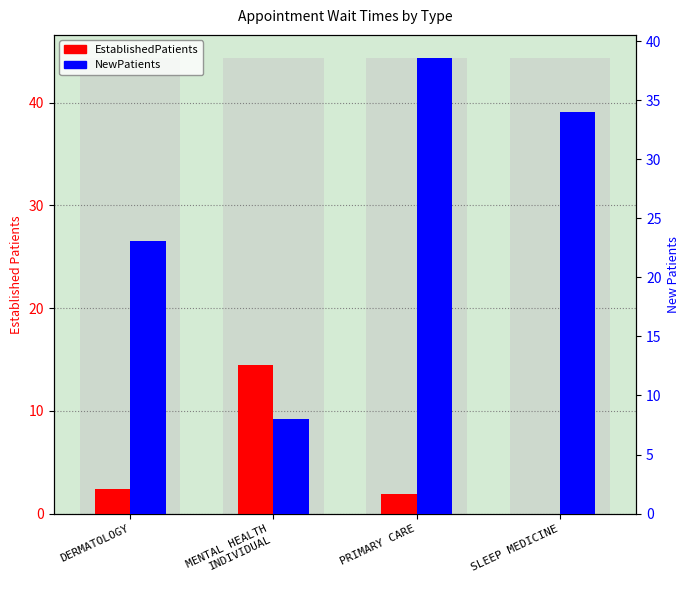

Reading left to right, transcribe all the data shown in this chart.

EstablishedPatients: 2.4	14.5	1.9	0.0
NewPatients: 23.1	8.0	38.6	34.0